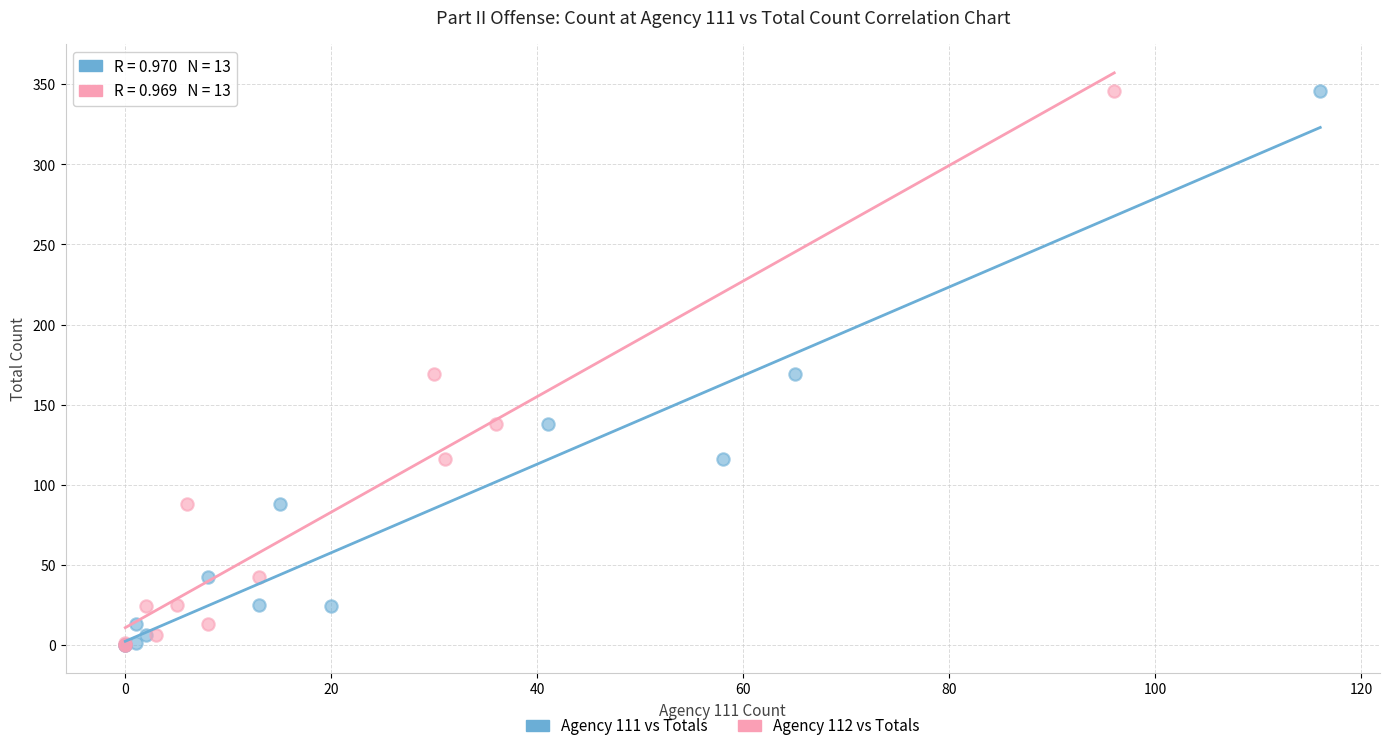

What are all the series names shown in the legend?

Agency 111 vs Totals, Agency 112 vs Totals